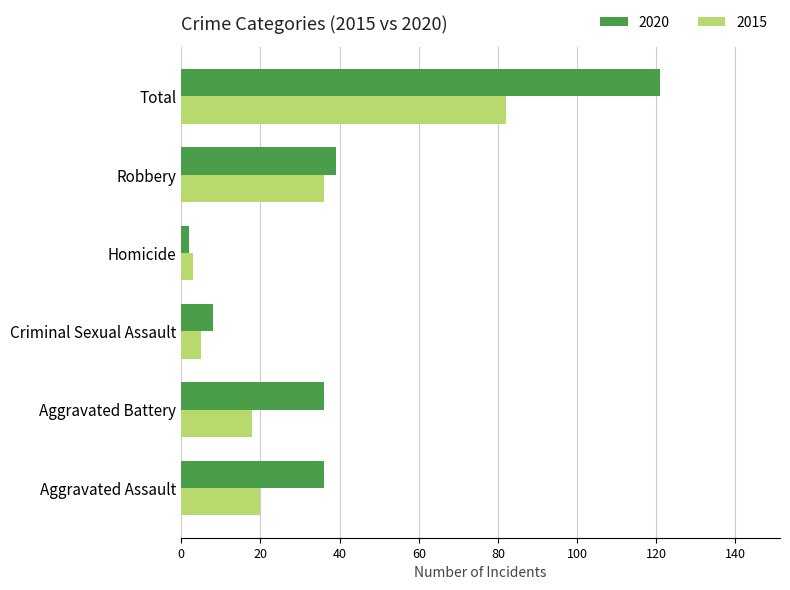

What is the maximum value for 2020?

121